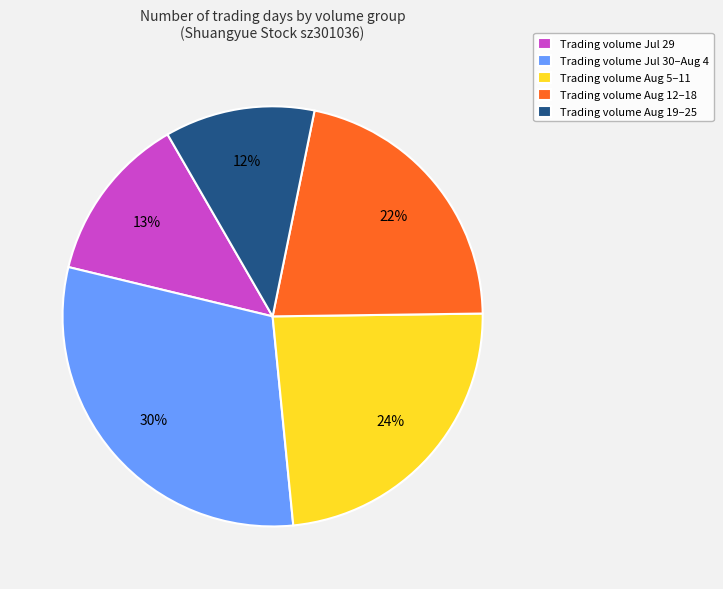

Count the number of slices in the pie.

5